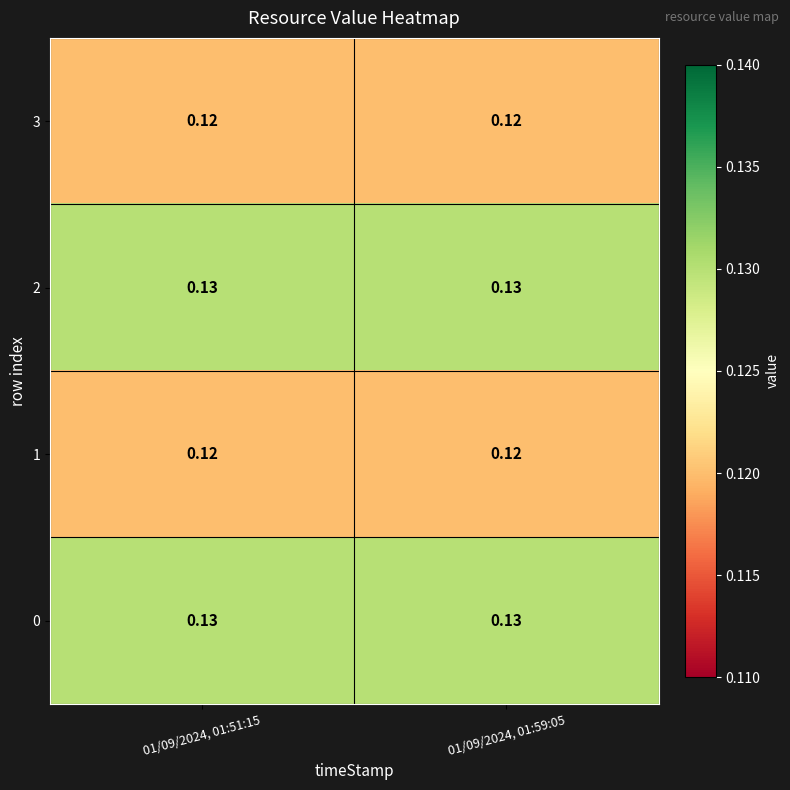

Reading right to left, list all the values displayed in this chart.

3: 01/09/2024, 01:59:05=0.1	01/09/2024, 01:51:15=0.1
2: 01/09/2024, 01:59:05=0.1	01/09/2024, 01:51:15=0.1
1: 01/09/2024, 01:59:05=0.1	01/09/2024, 01:51:15=0.1
0: 01/09/2024, 01:59:05=0.1	01/09/2024, 01:51:15=0.1